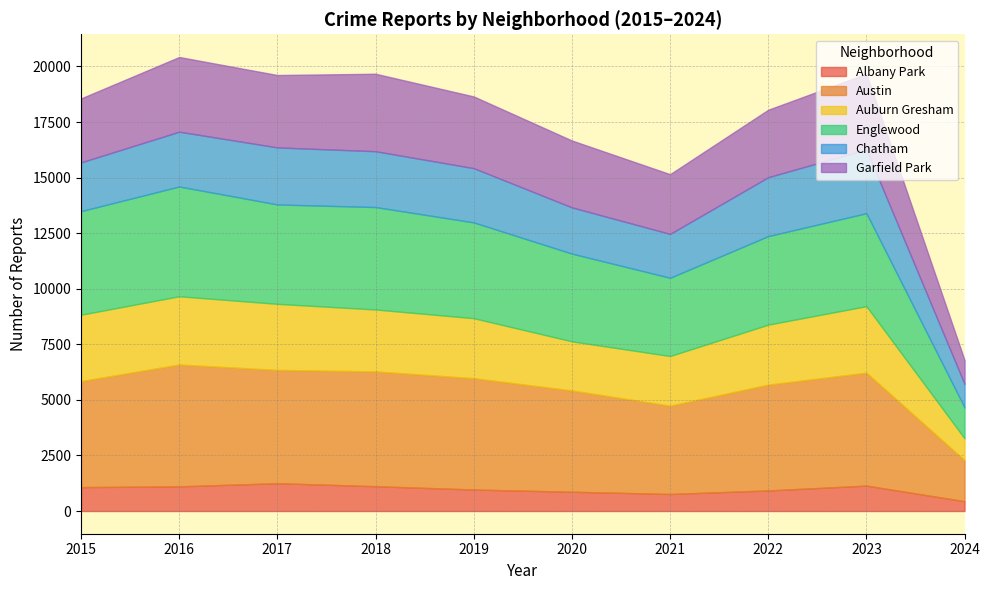

Between 2023 and 2024, which series saw the biggest shift?

Austin